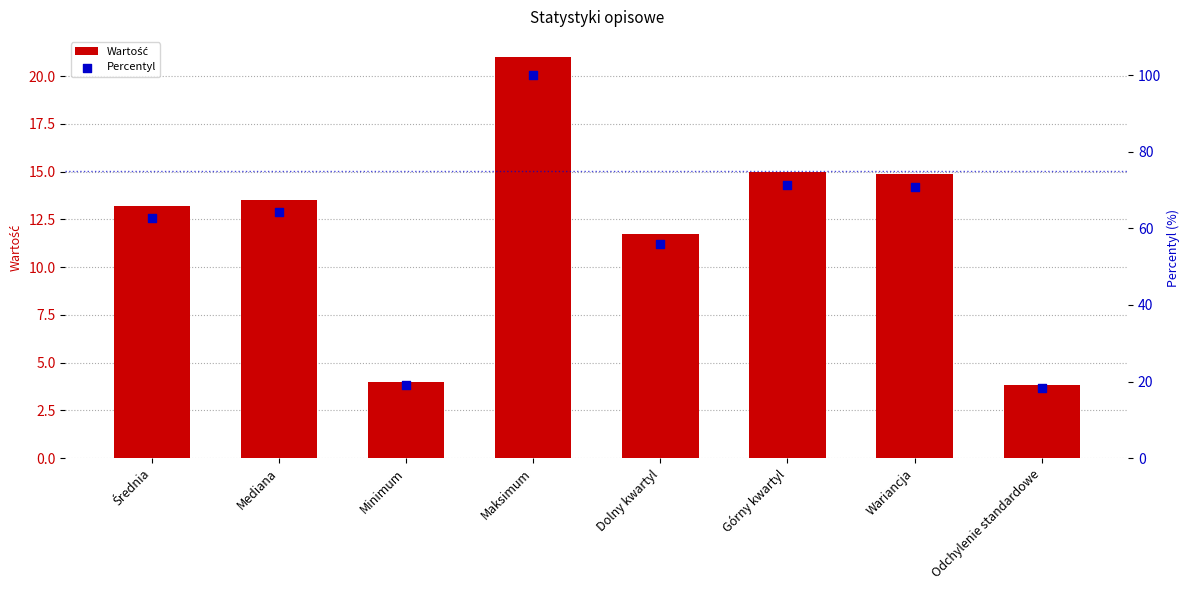

Which series reaches the minimum Y coordinate?

Wartość